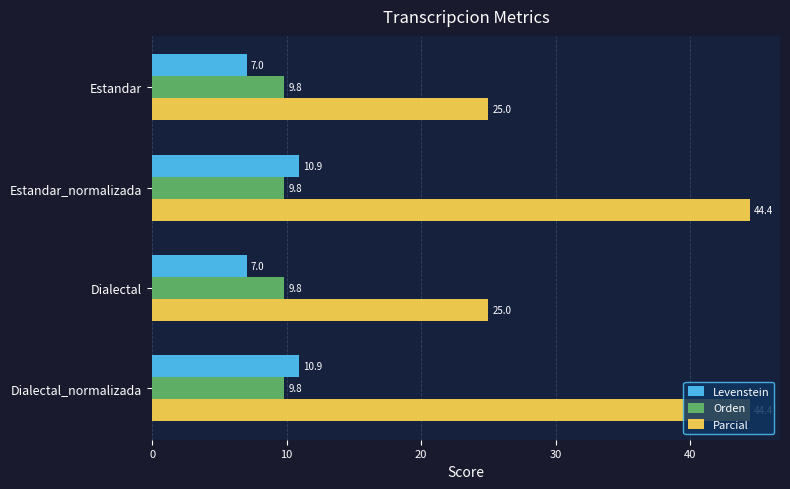

Which series has the largest total across all categories?

Parcial